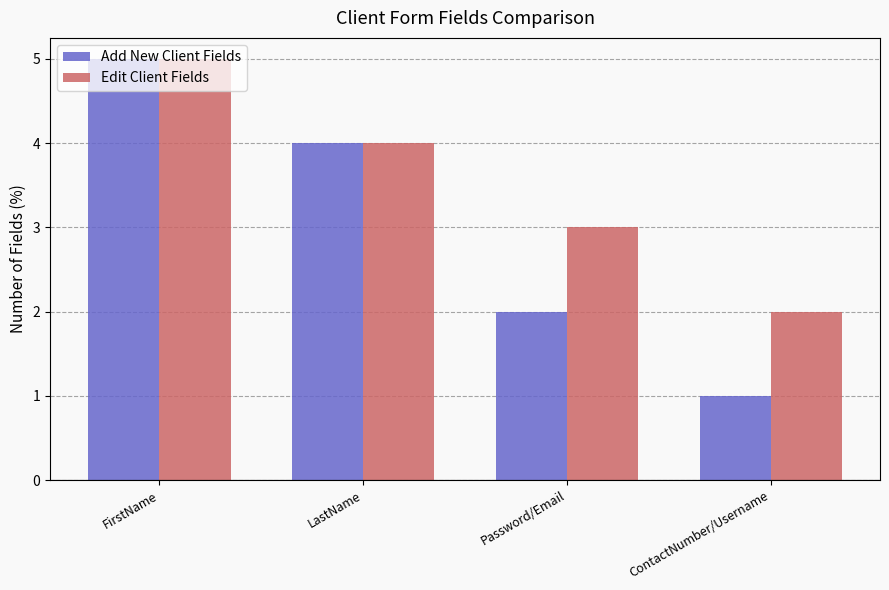

True or false: Add New Client Fields has a value of 1 at ContactNumber/Username.

True